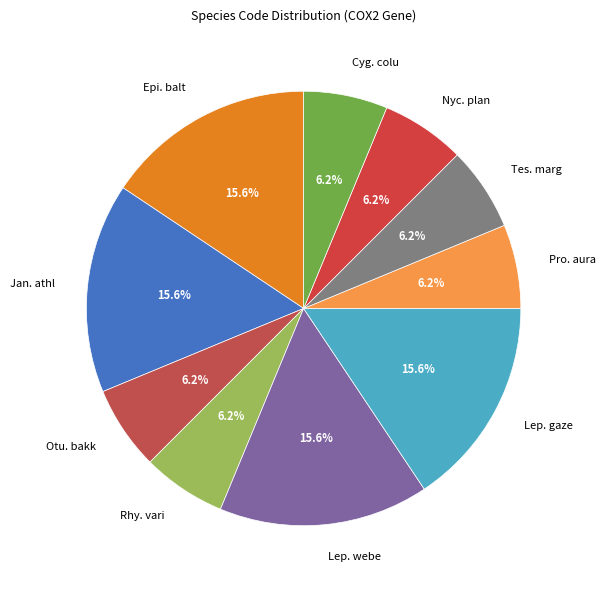

To the nearest percent, what is the average slice percentage?

10%